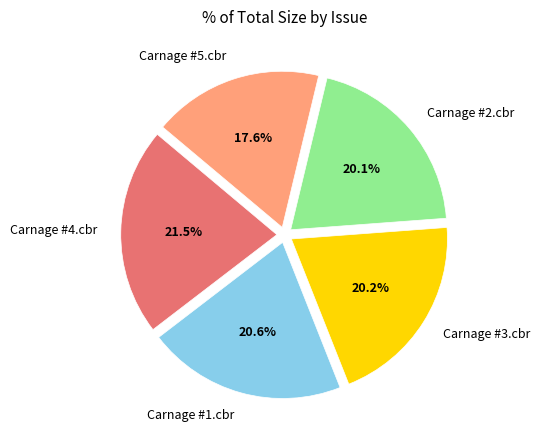

Which has a higher value, Carnage #3.cbr or Carnage #5.cbr?

Carnage #3.cbr